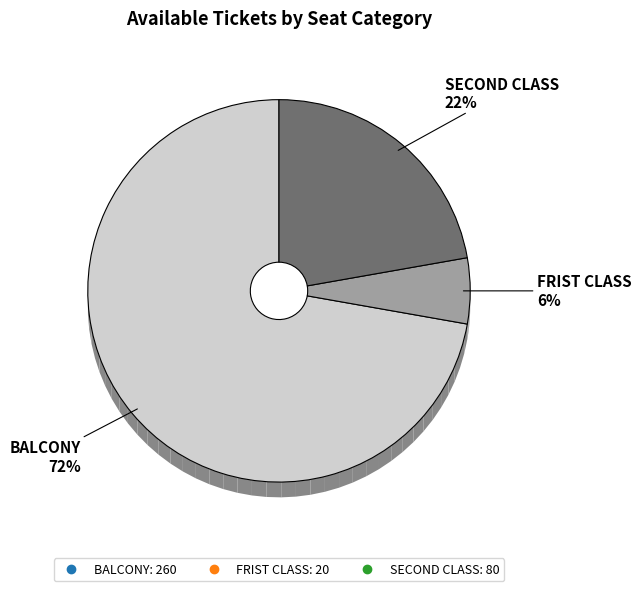

Rank the categories by value from lowest to highest.

FRIST CLASS, SECOND CLASS, BALCONY